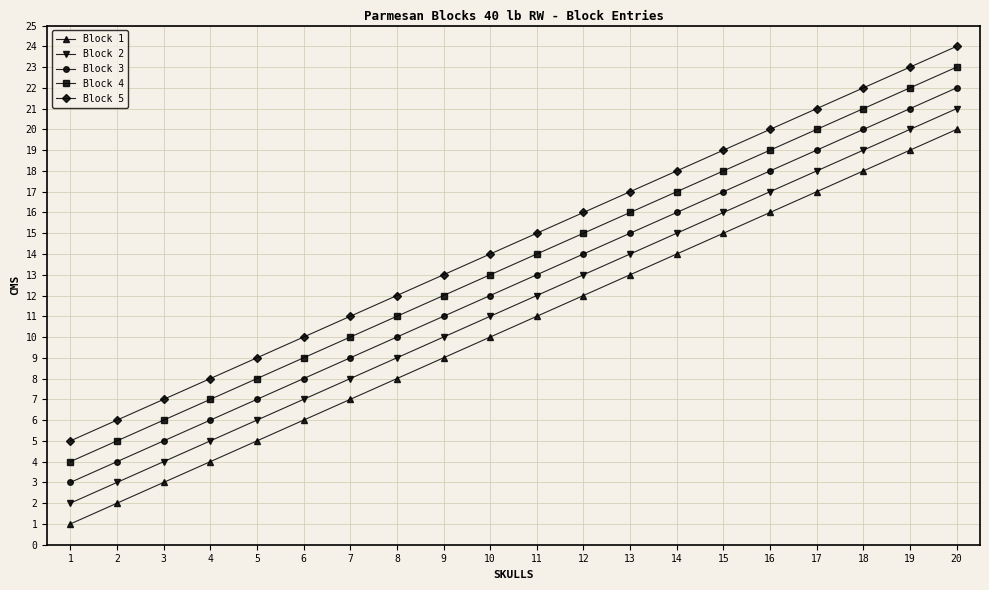

What is the maximum value shown in the chart?

24